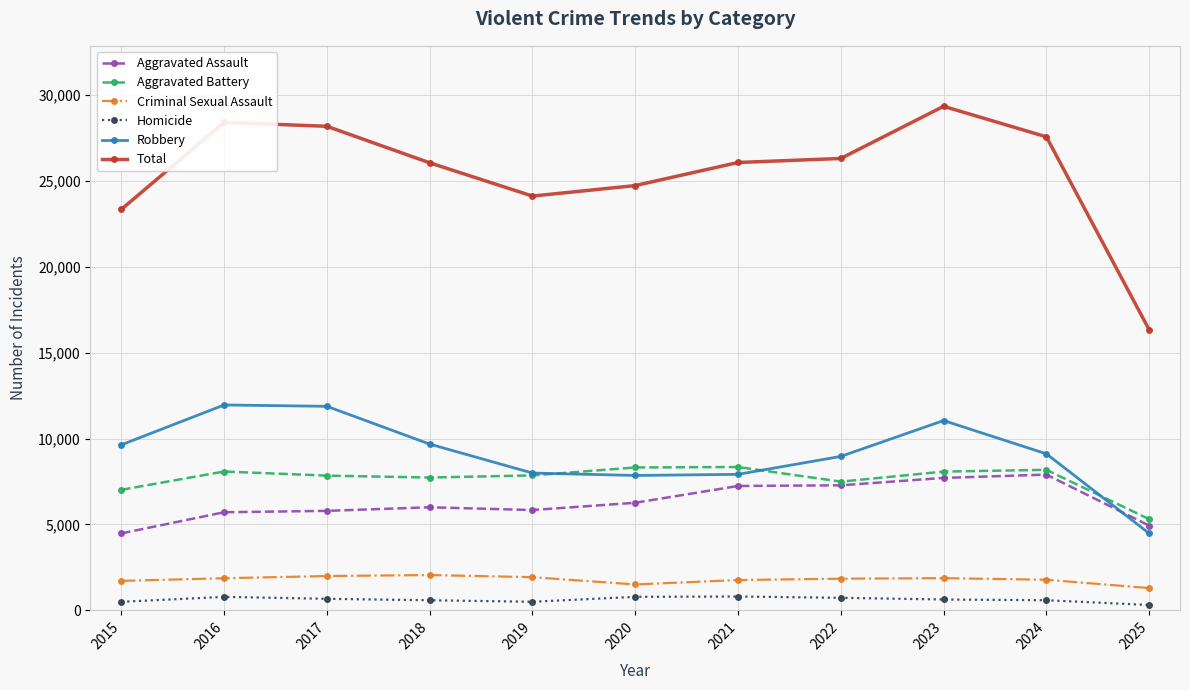

What is the greatest value displayed?

29351